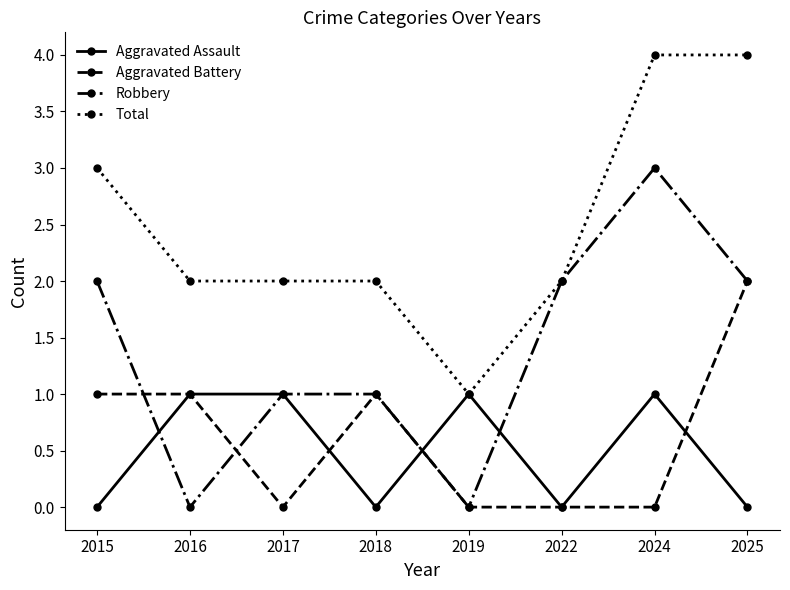

Is it true that Total equals 3 at 2016?

False